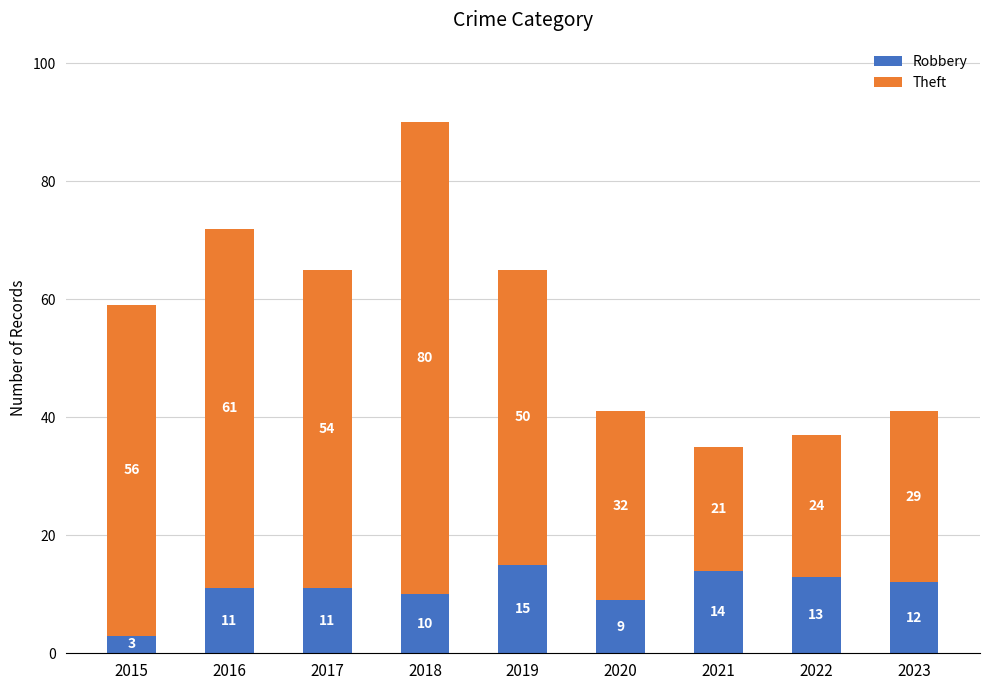

What is the minimum value for Robbery?

3